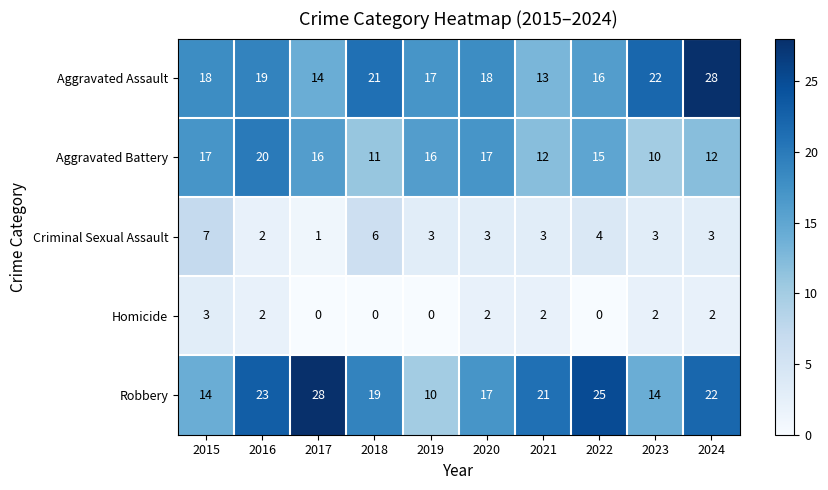

Which category has the highest value in the Aggravated Battery series?

2016